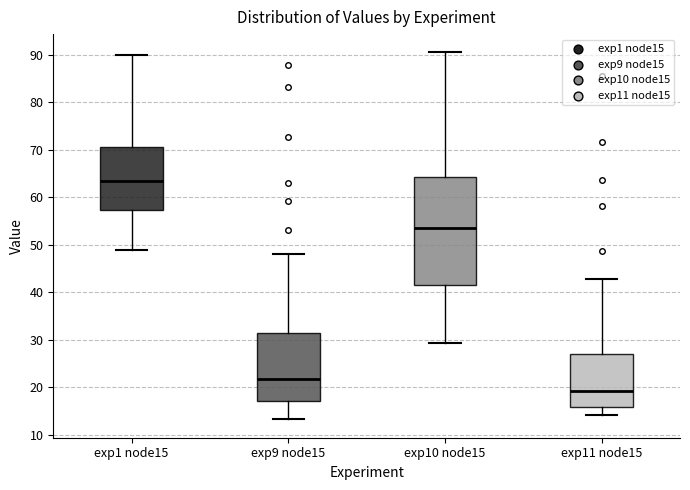

Which box has the highest median line?

exp1 node15